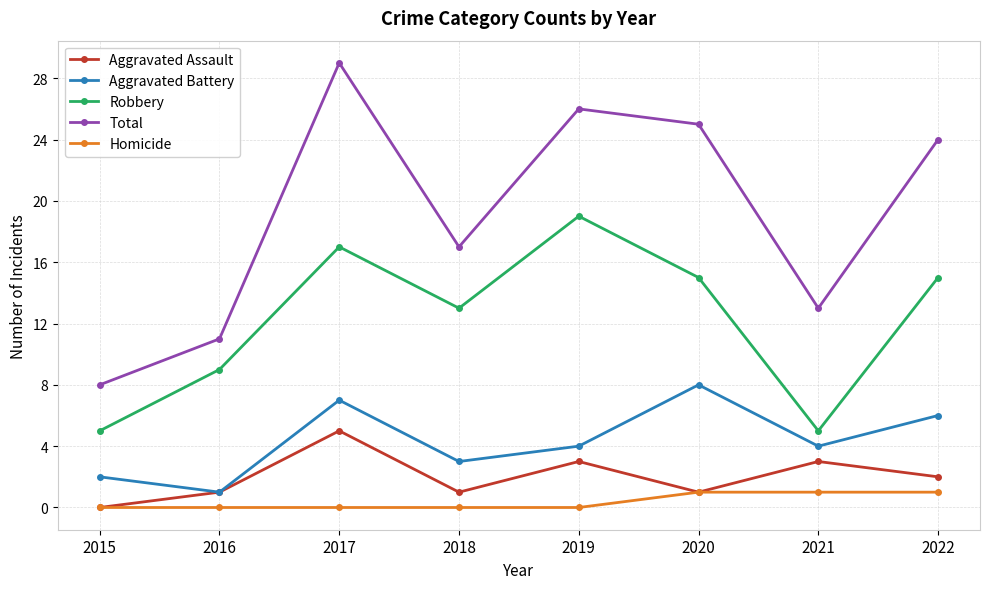

What is the sum of the Aggravated Assault values at 2016 and 2020?

2